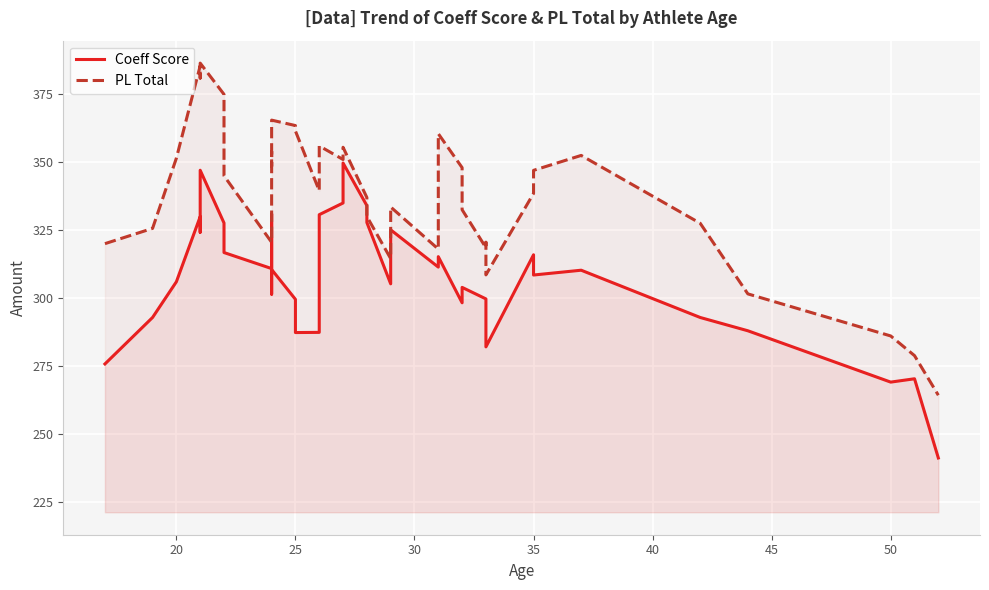

How many interior local valleys does the Coeff Score series have?

10